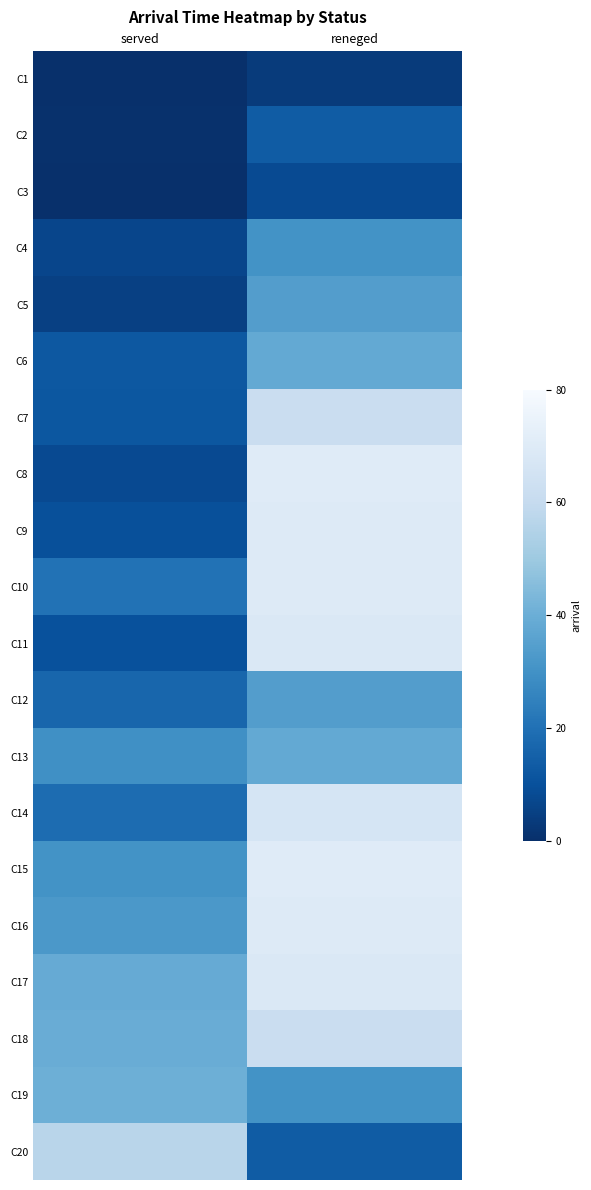

Count the number of data series in this chart.

20